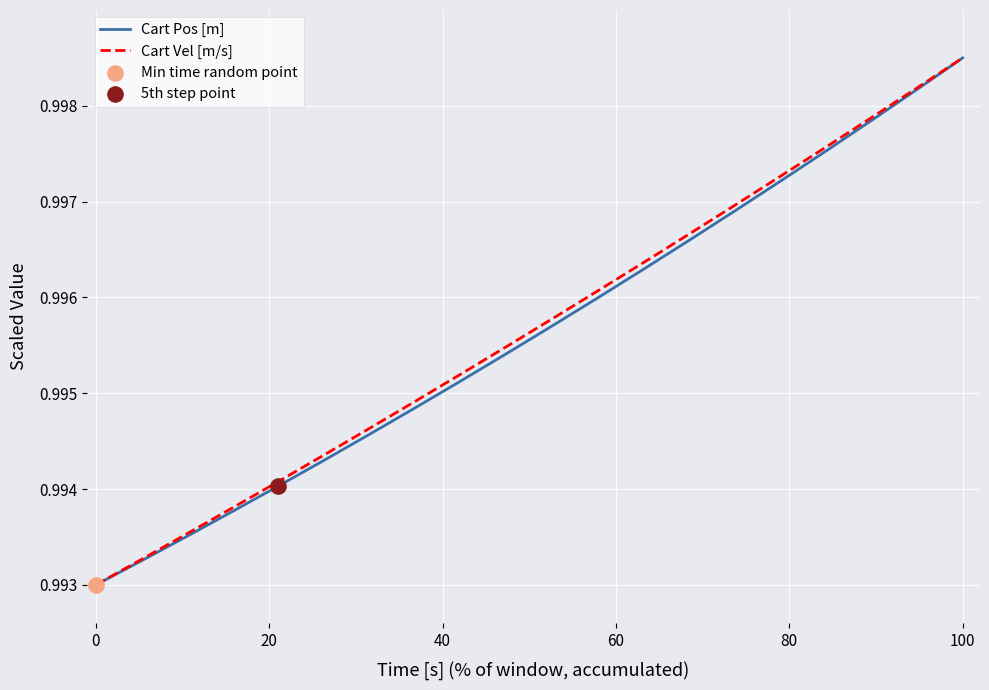

Does the chart have visible grid lines?

Yes